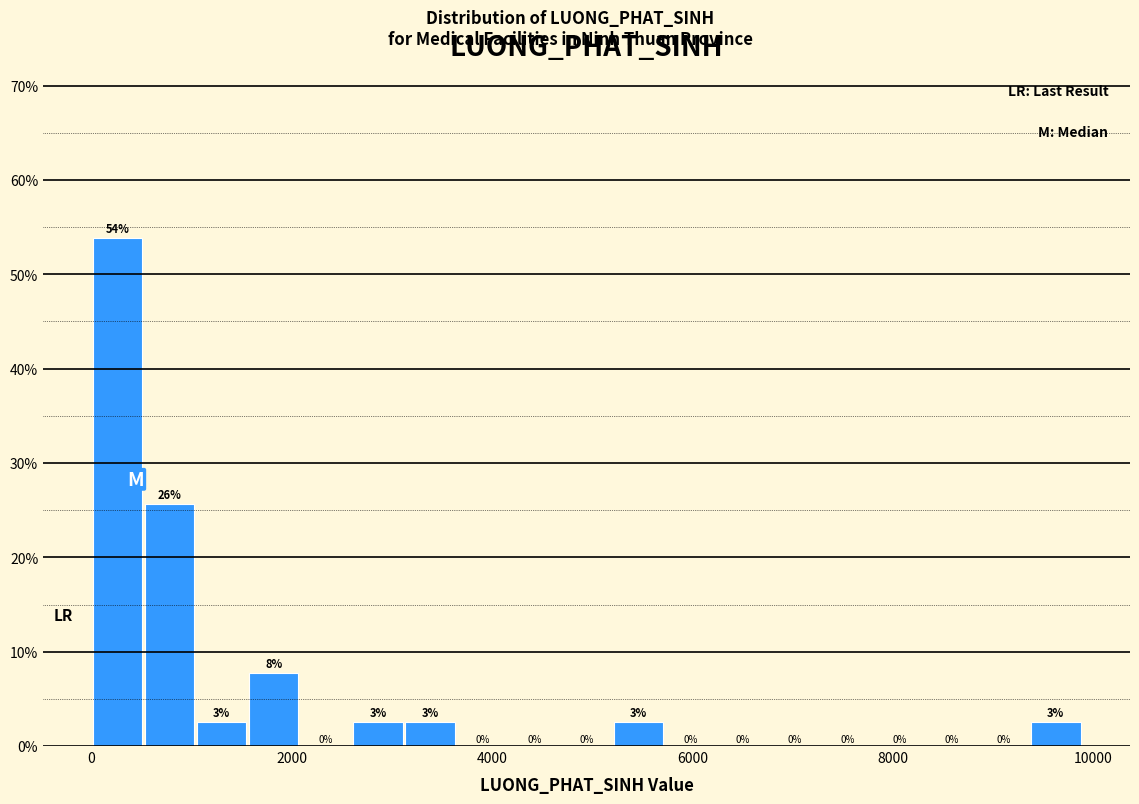

Read against the x-axis, roughly where is the centre of the tallest bar?

200